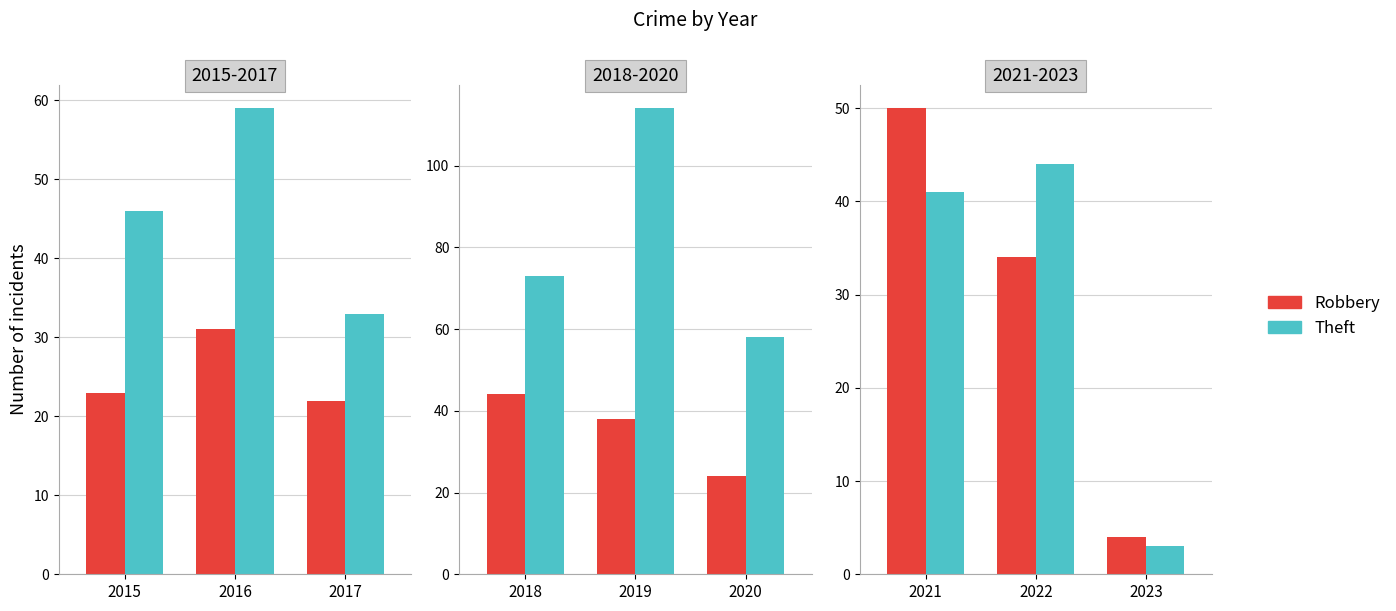

The value of Theft at 2016 is 57. True or false?

False